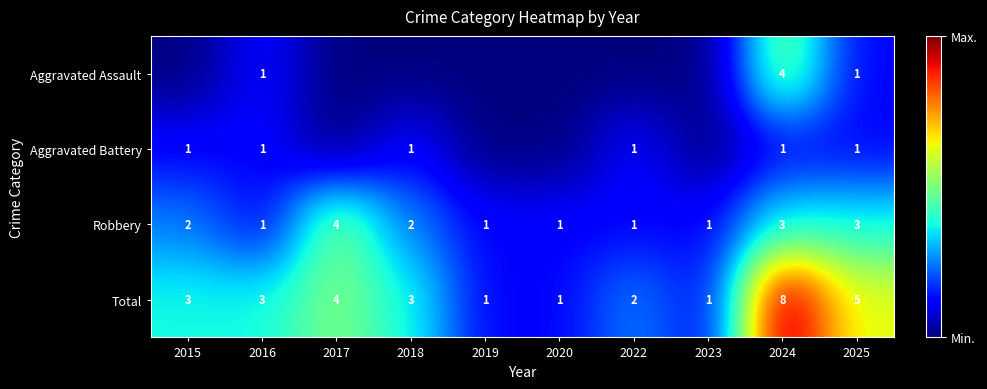

What is the approximate value of Total at 2025?

5